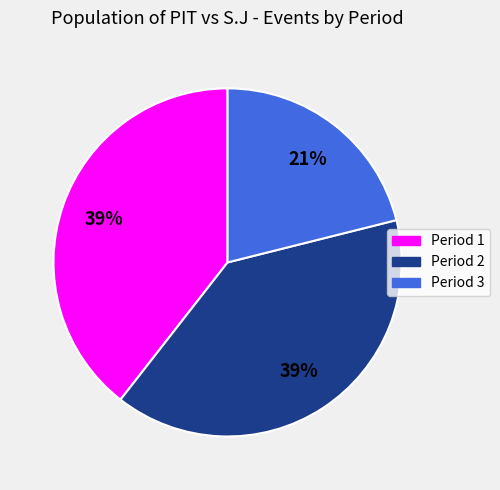

Combined, do Period 1 and Period 2 account for over 50%?

Yes